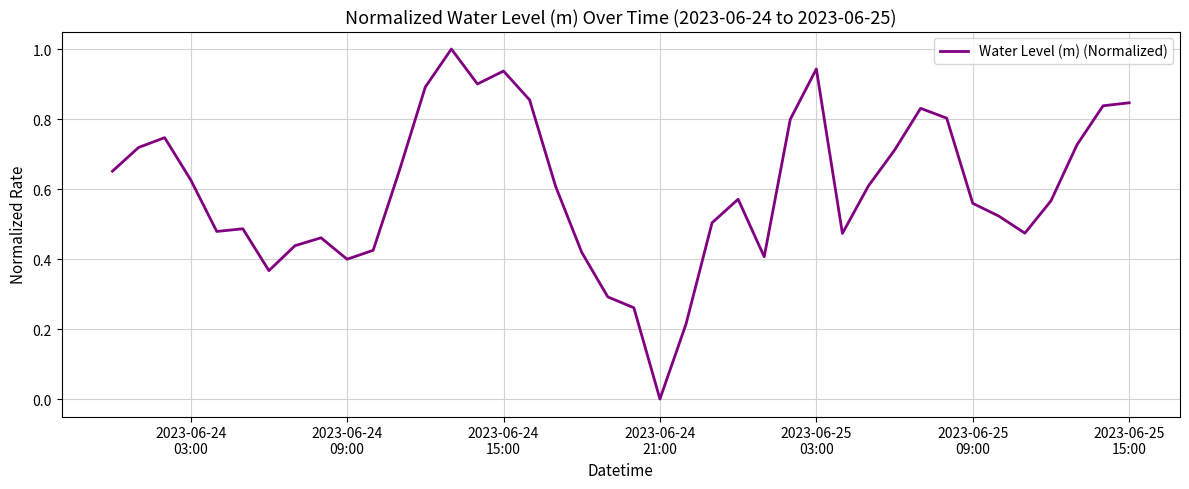

What is the maximum value shown in the chart?

1.0